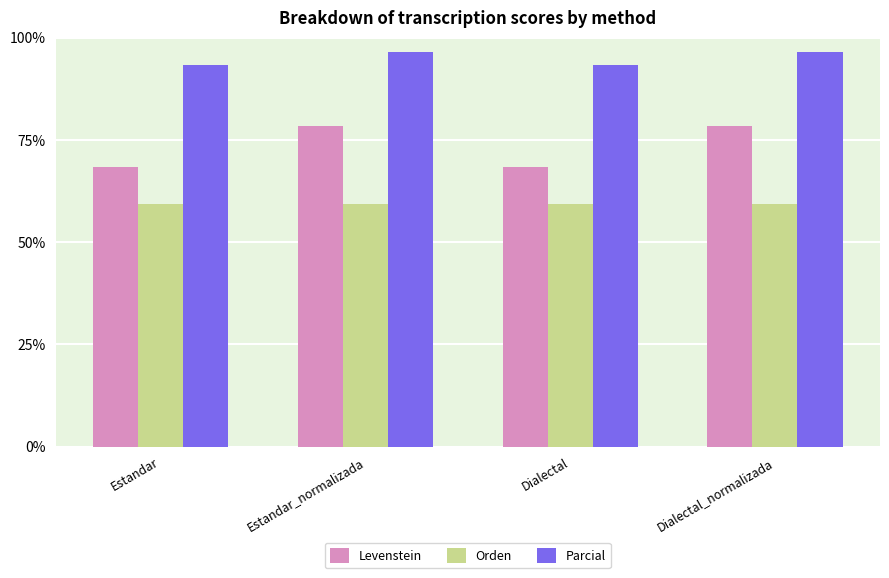

What position from the right is Estandar_normalizada?

3